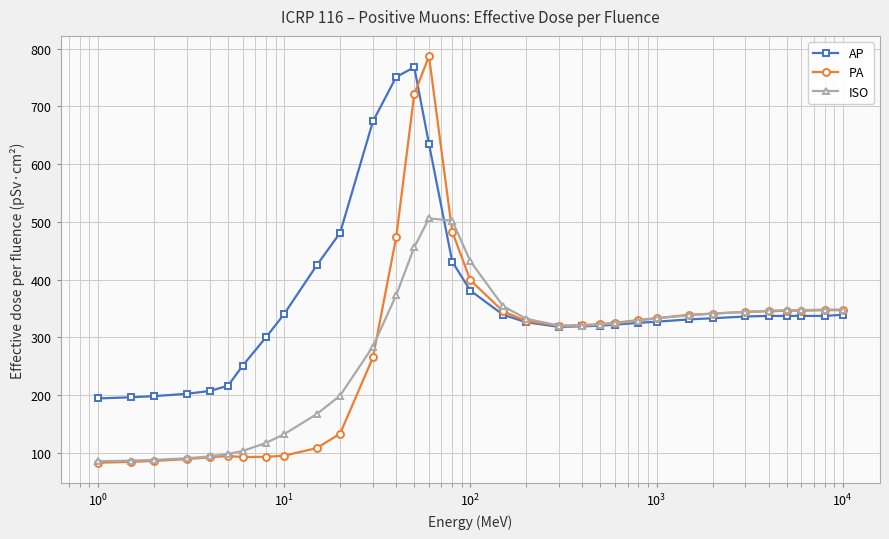

What is the value of the PA point at the 26th from the left?

339.0